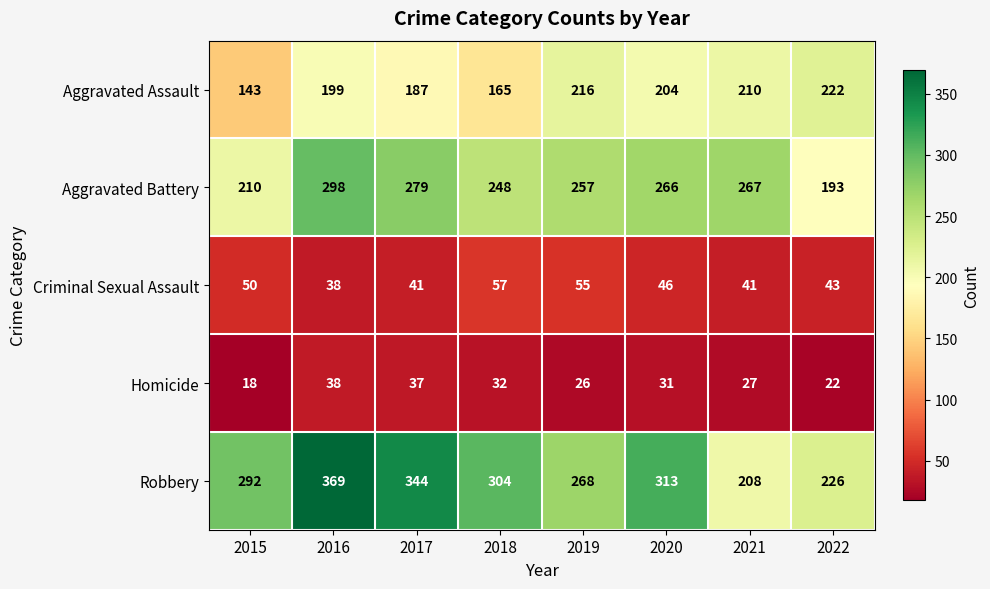

True or false: Aggravated Assault has a value of 297 at 2016.

False